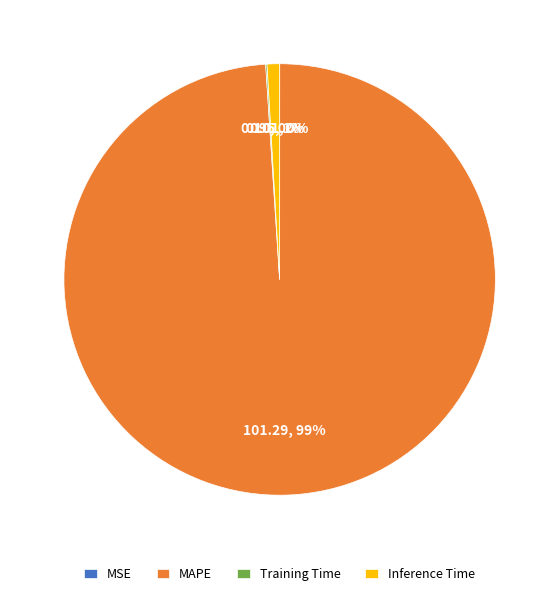

To the nearest percent, what is the difference between the largest and smallest slice percentages?

99%